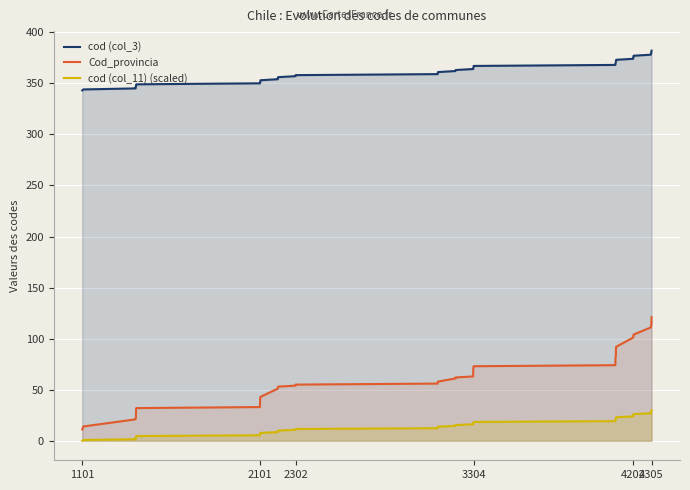

The value of cod (col_3) at 1101 is 343.0. True or false?

True